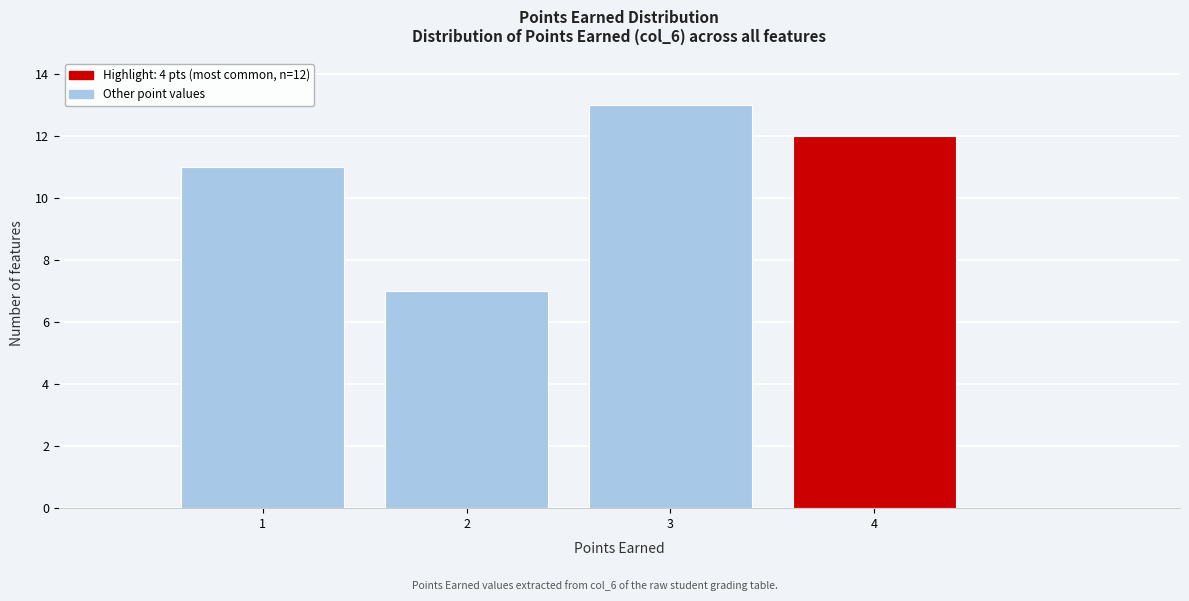

Reading right to left, transcribe all the data shown in this chart.

12	13	7	11